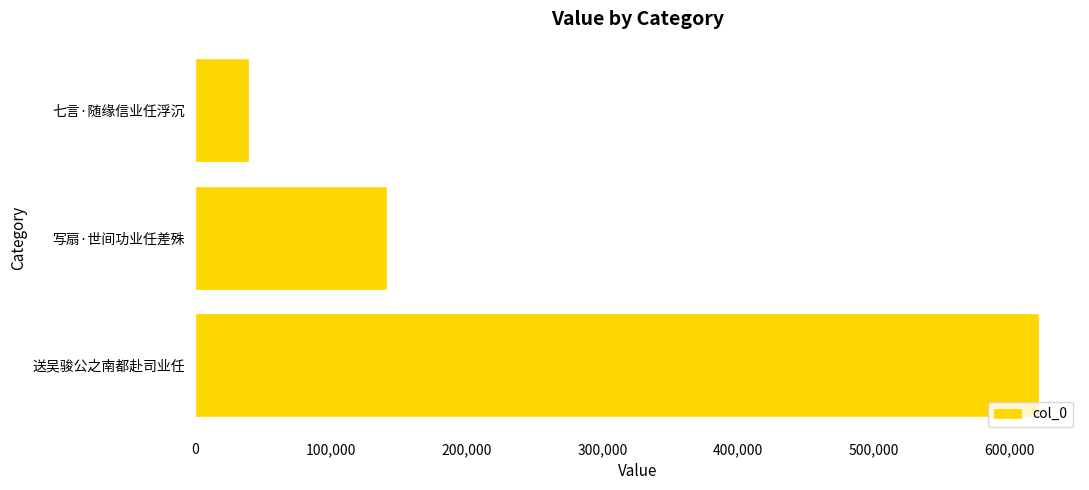

Rank the categories by value from lowest to highest.

七言·随缘信业任浮沉, 写扇·世间功业任差殊, 送吴骏公之南都赴司业任